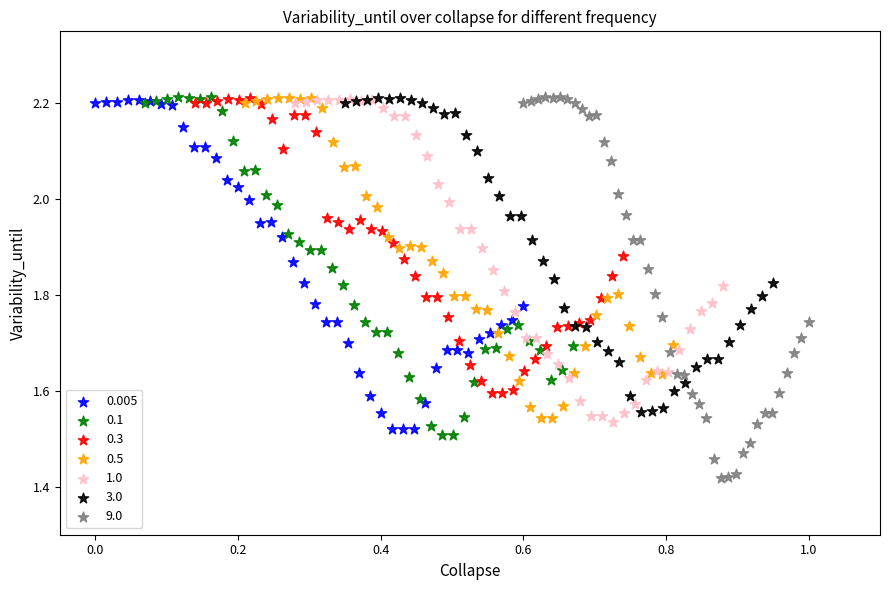

Which series reaches the minimum Y coordinate?

9.0